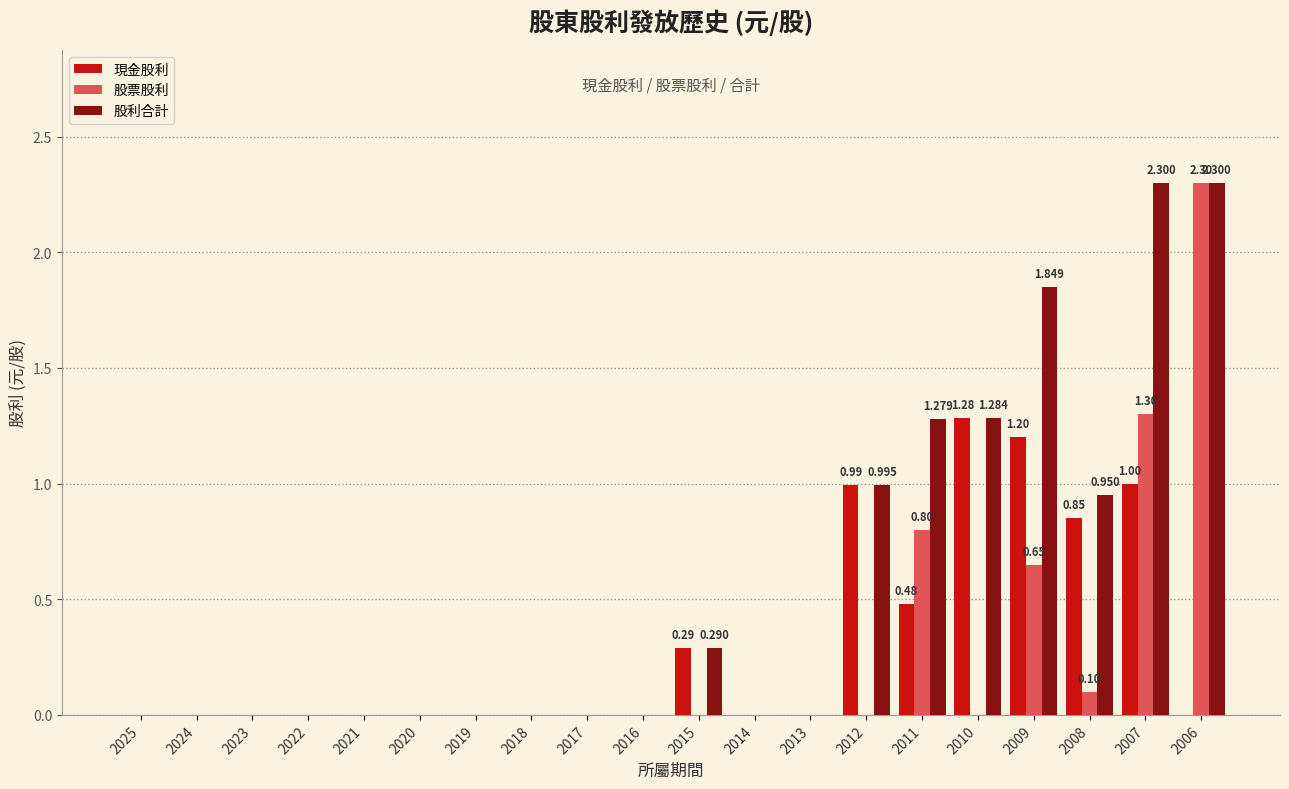

Which series changed the most between 2023 and 2011?

股利合計